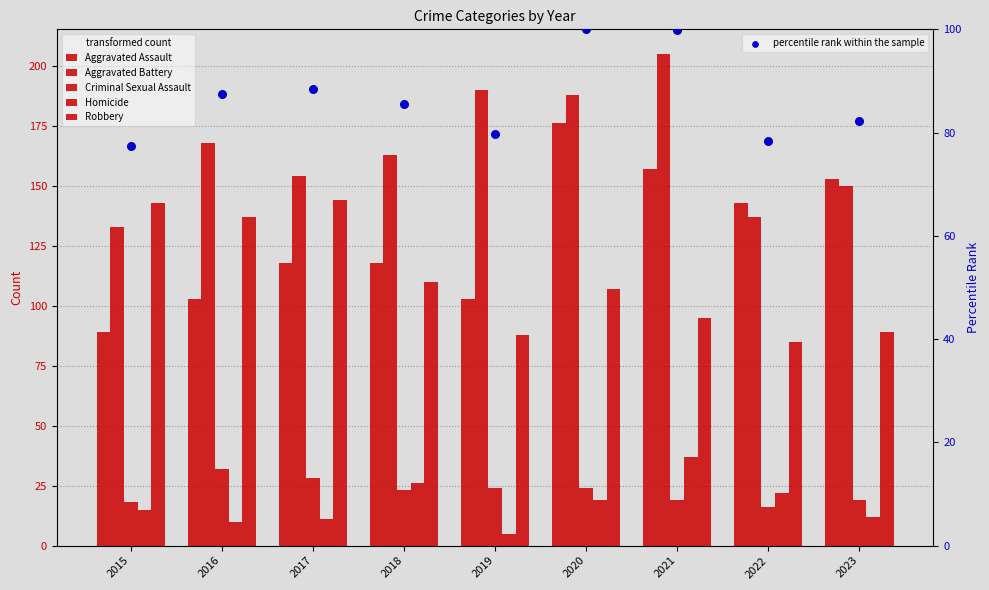

Which series contains the lowest Y value?

Homicide